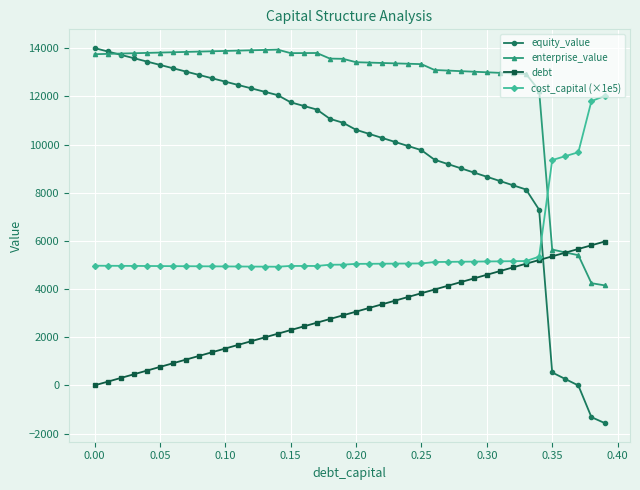

What is the minimum value for cost_capital (×1e5)?

4929.0